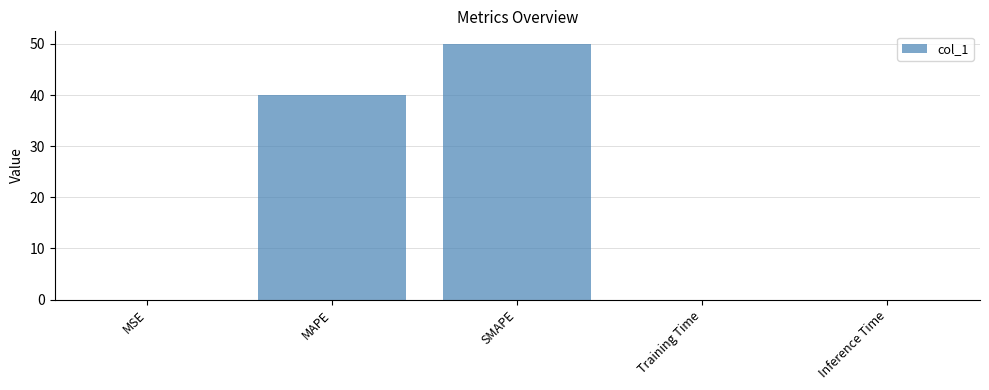

Where is the data nearest to the value 24?

MAPE